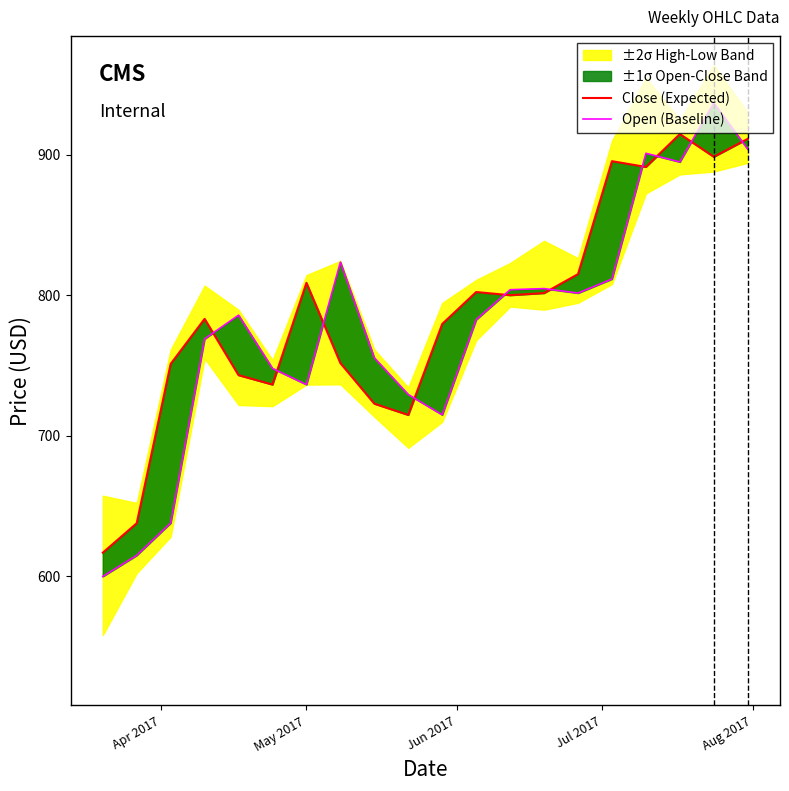

How many values in the Open (Baseline) series exceed 785?

10